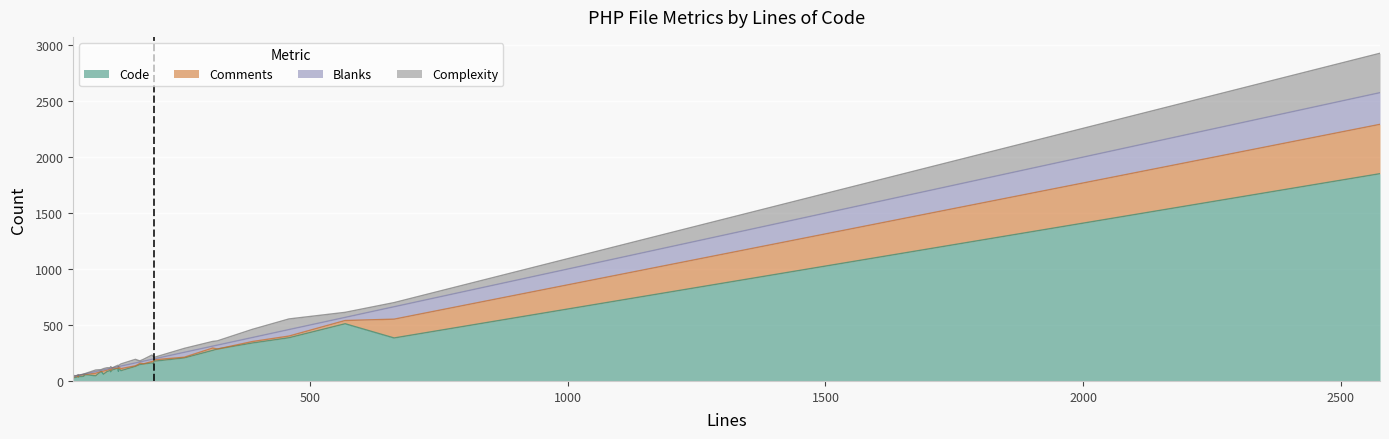

Reading left to right, extract all data points from this chart.

Code: 84=46	128=86	161=130	99=60	60=43	40=25	197=176	51=37	60=42	133=92	50=42	62=46	116=98	50=35	41=30	59=41	167=142	320=285	459=386	196=154	106=84	311=273	60=42	63=57	129=110	95=84	94=84	568=511	113=82	193=161	2576=1852	127=114	112=93	46=32	256=206	388=339	170=147	177=152	663=384
Comments: 84=23	128=26	161=5	99=28	60=15	40=11	197=13	51=13	60=15	133=18	50=5	62=15	116=15	50=1	41=1	59=15	167=7	320=0	459=15	196=22	106=13	311=21	60=15	63=0	129=13	95=0	94=0	568=29	113=15	193=12	2576=441	127=1	112=13	46=13	256=6	388=13	170=12	177=1	663=168
Blanks: 84=15	128=16	161=26	99=11	60=2	40=4	197=8	51=1	60=3	133=23	50=3	62=1	116=3	50=14	41=10	59=3	167=18	320=35	459=58	196=20	106=9	311=17	60=3	63=6	129=6	95=11	94=10	568=28	113=16	193=20	2576=283	127=12	112=6	46=1	256=44	388=36	170=11	177=24	663=111
Complexity: 84=14	128=0	161=32	99=11	60=0	40=6	197=13	51=0	60=0	133=19	50=6	62=0	116=1	50=7	41=8	59=0	167=16	320=38	459=95	196=24	106=12	311=42	60=0	63=2	129=11	95=7	94=7	568=45	113=15	193=38	2576=352	127=13	112=6	46=0	256=35	388=73	170=10	177=17	663=37